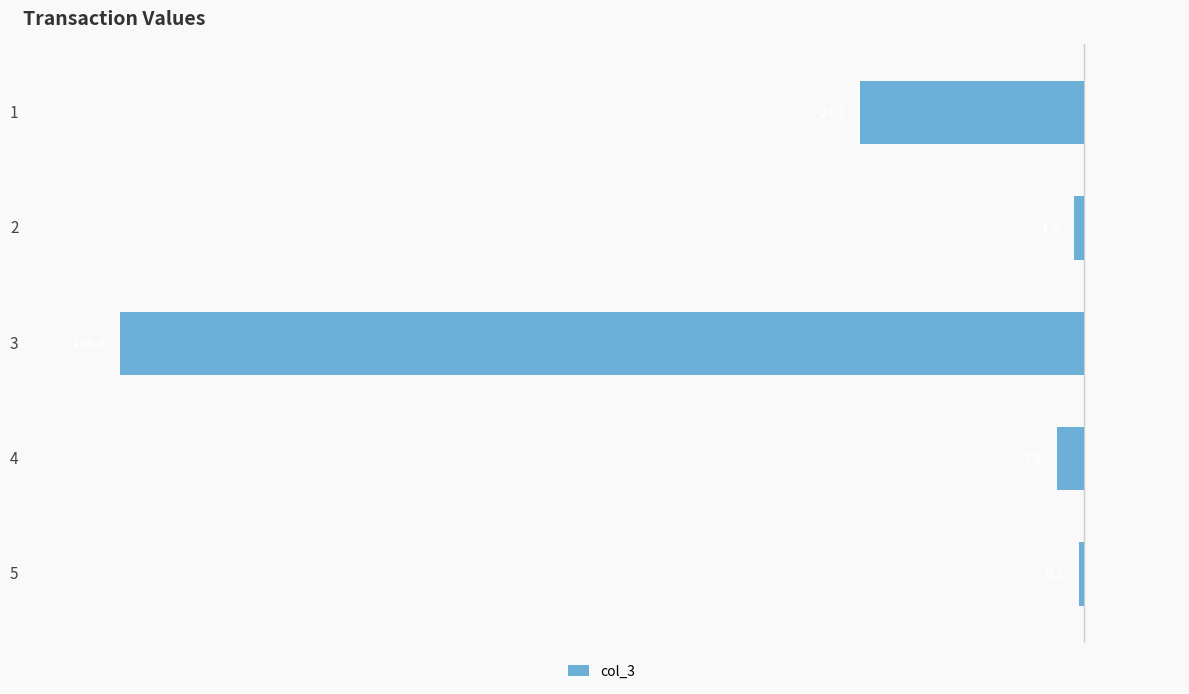

Does the chart contain any negative values?

Yes